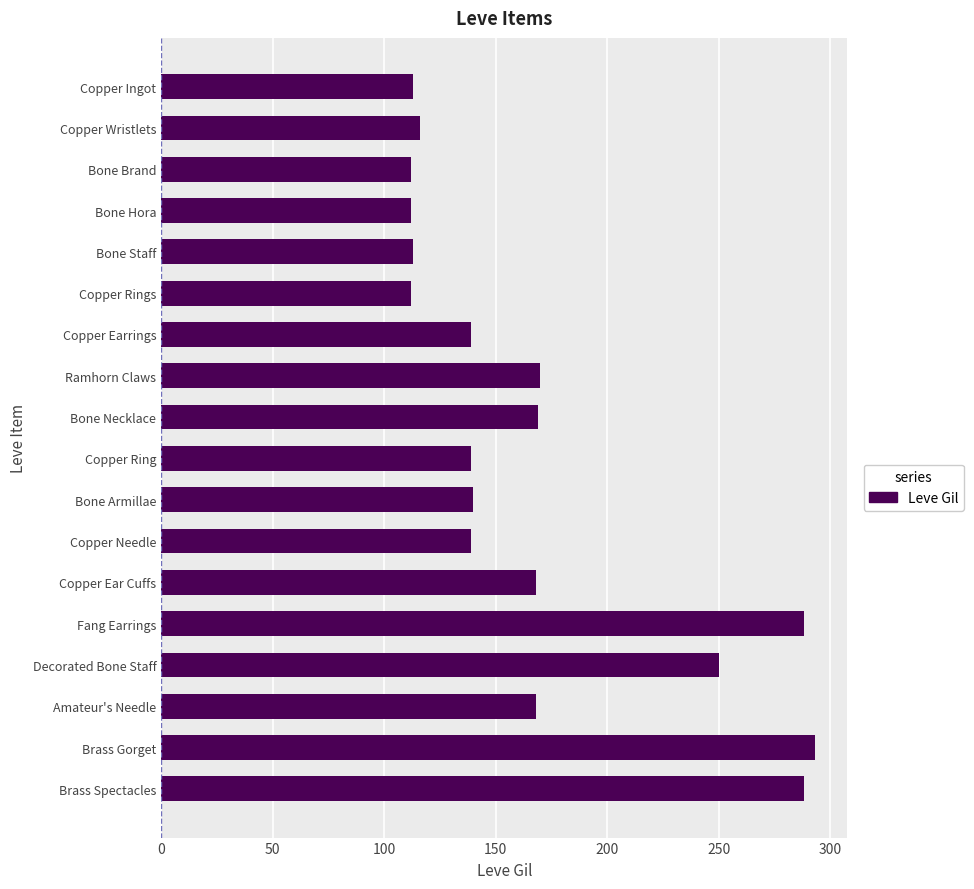

What is the approximate value at Copper Ear Cuffs?

168